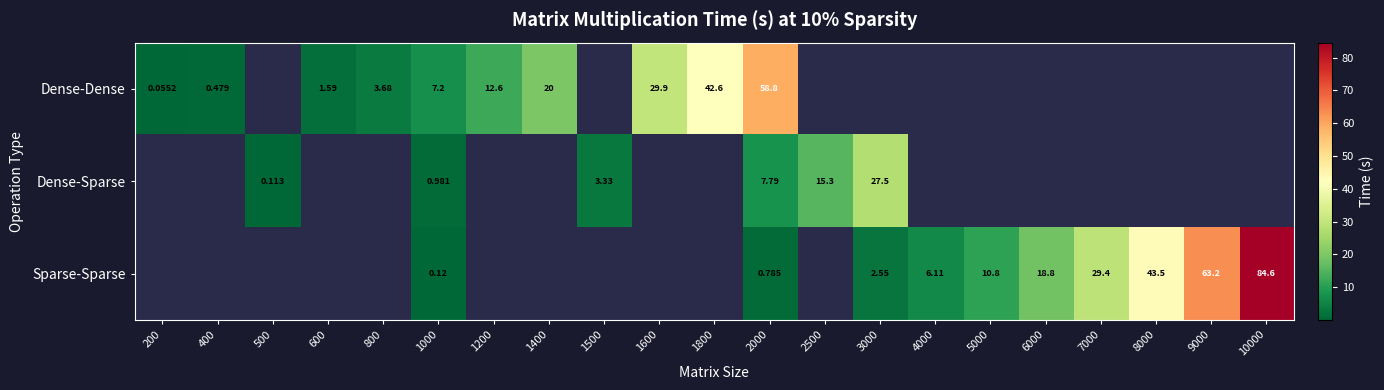

Which label corresponds to the smallest value in the chart?

200